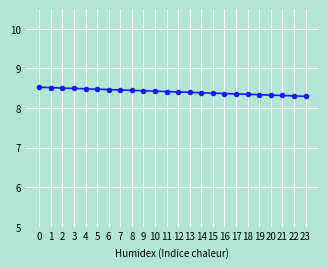

What is the sum of all values?

201.9